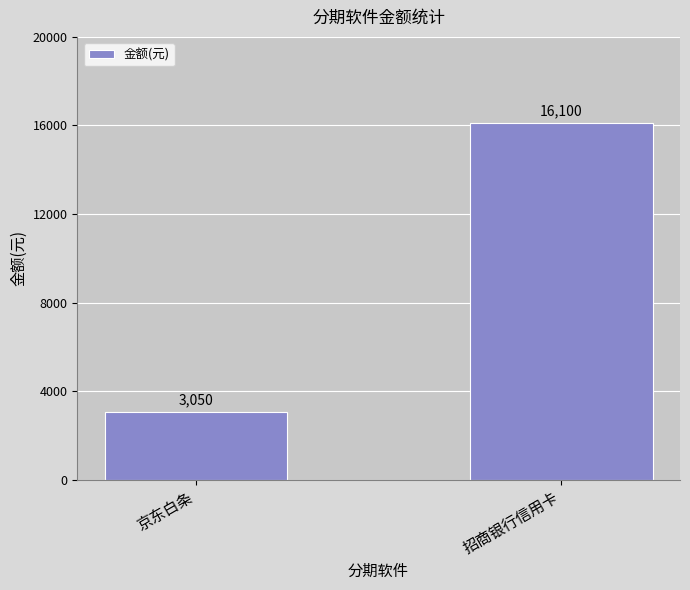

Reading left to right, transcribe all the data shown in this chart.

3050	16100